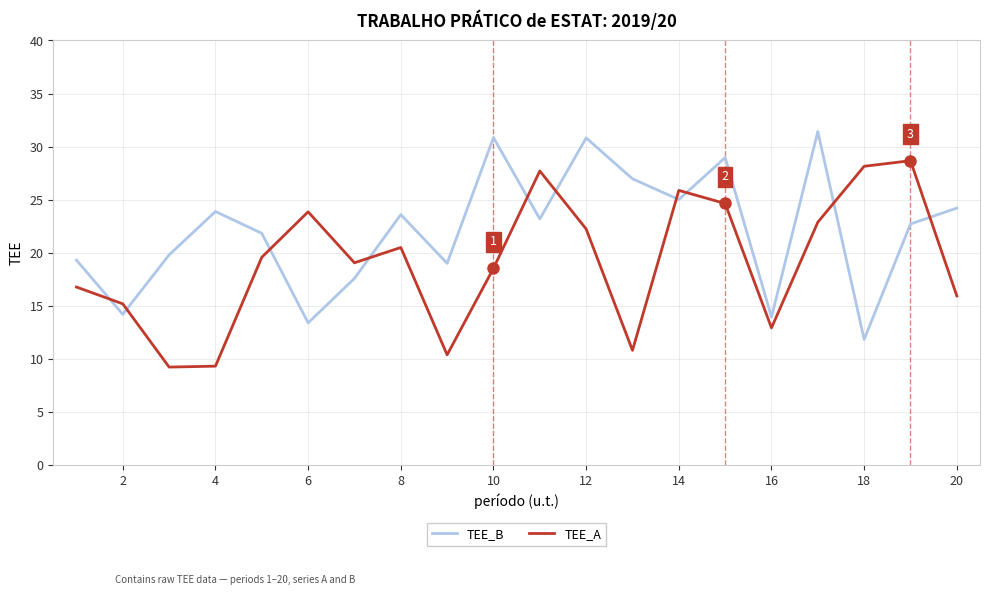

True or false: TEE_A and TEE_B cross at least once.

True